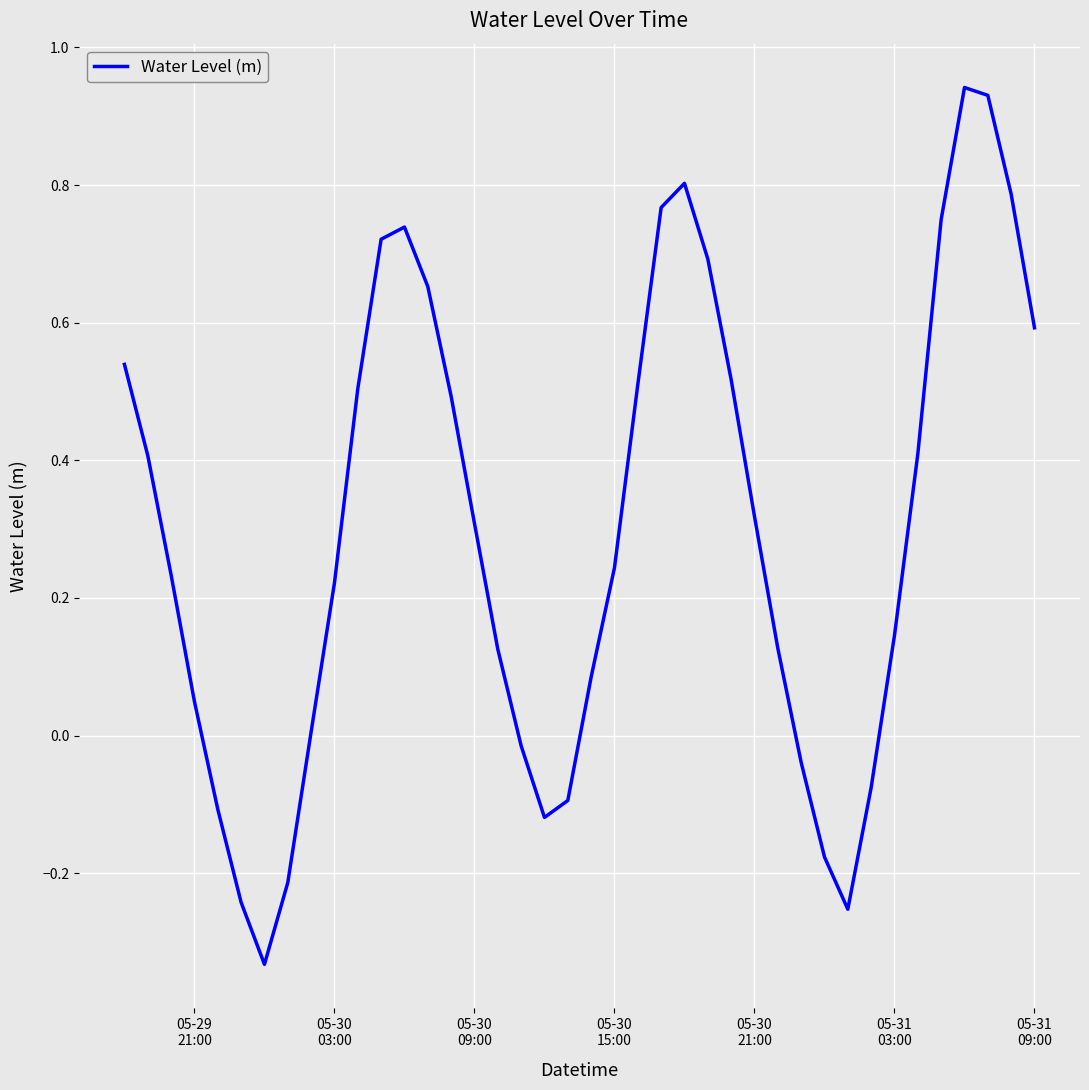

How many categories are shown in the chart?

40